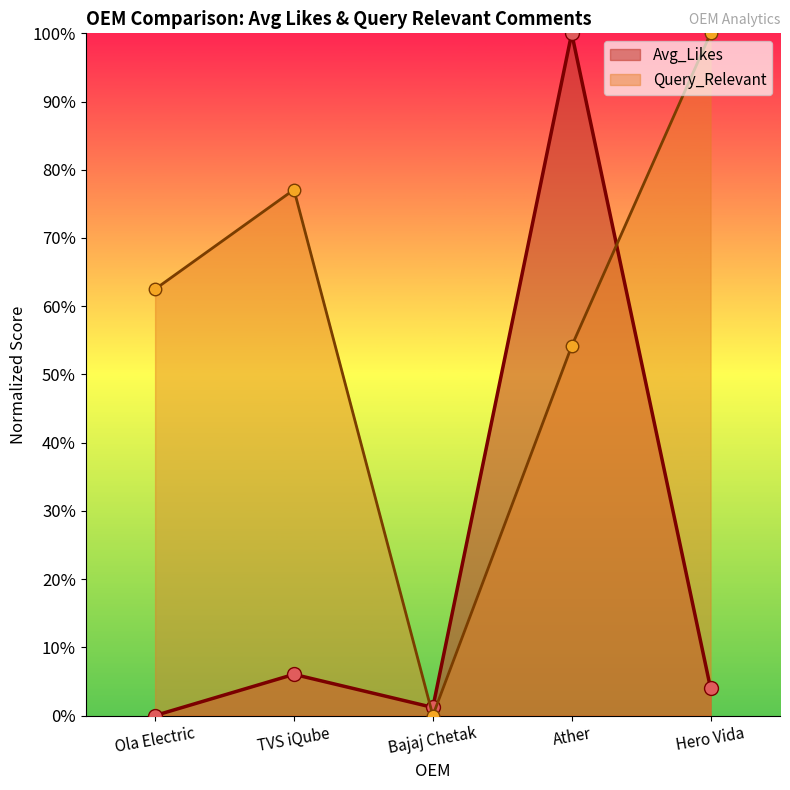

How many data points in Avg_Likes are less than 3?

2